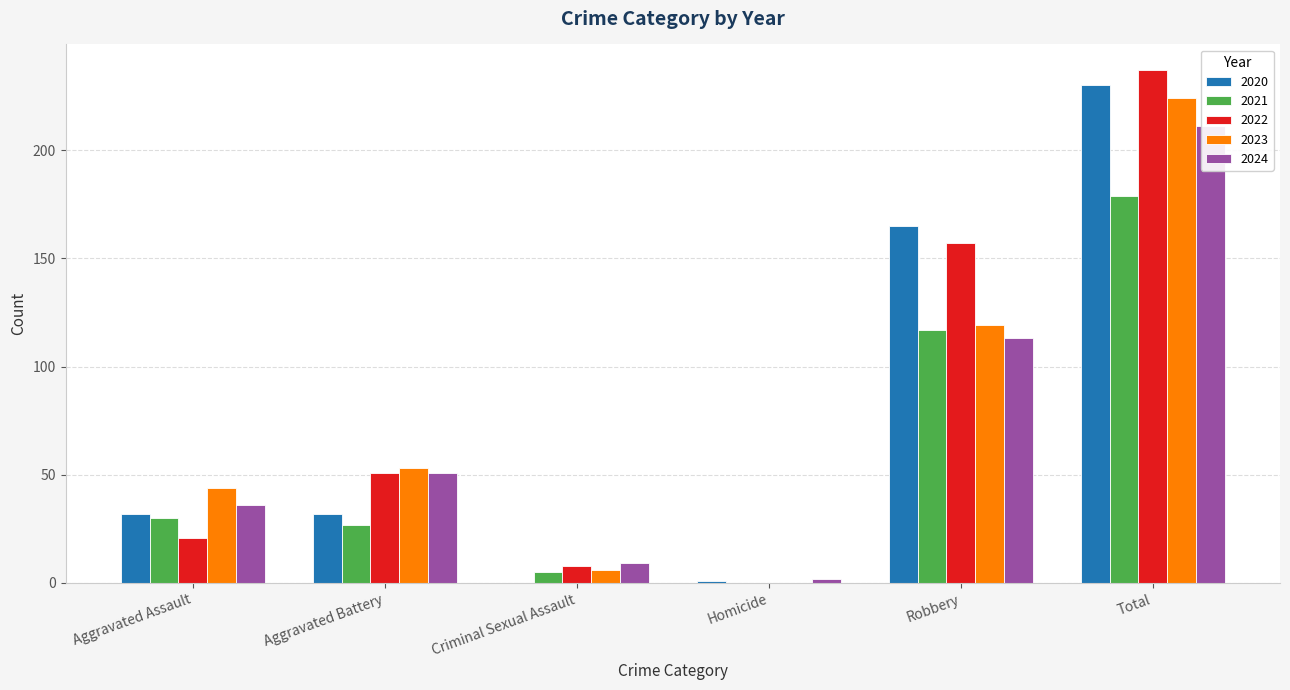

Reading right to left, what are all the values shown in this chart?

2020: 230	165	1	0	32	32
2021: 179	117	0	5	27	30
2022: 237	157	0	8	51	21
2023: 224	119	0	6	53	44
2024: 211	113	2	9	51	36